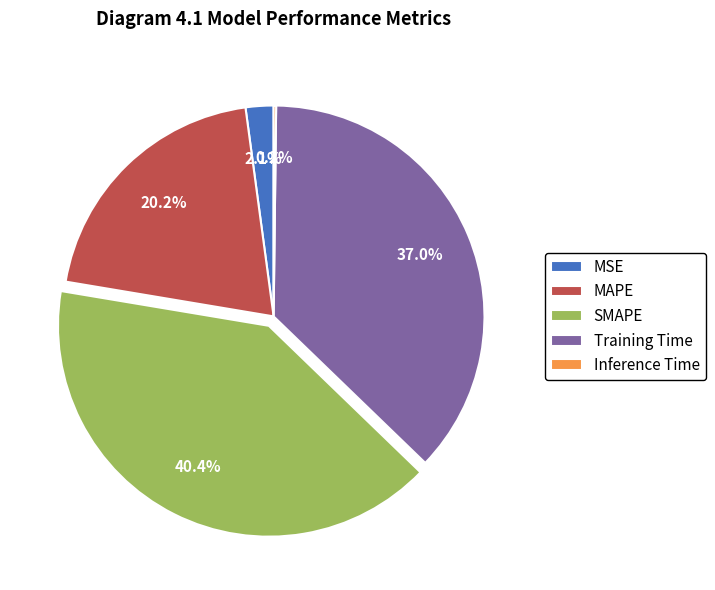

Is MSE the majority of the pie?

No